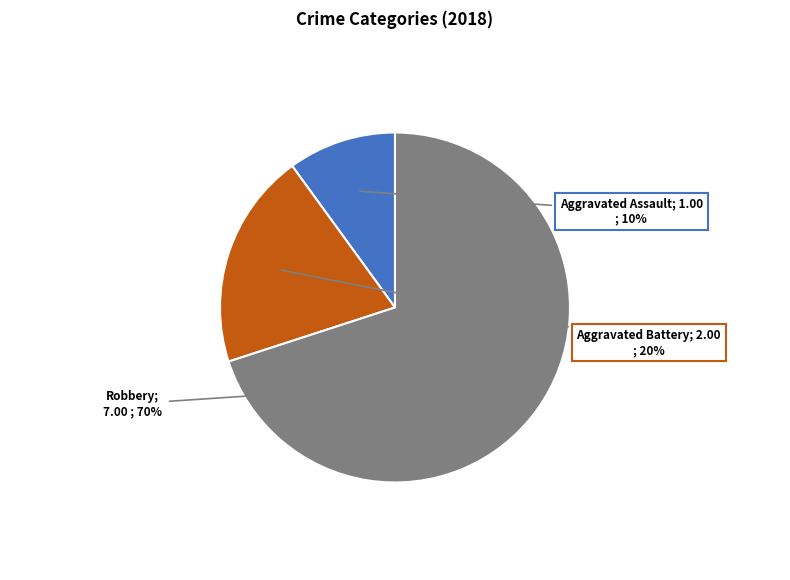

Does any single category account for the majority?

Yes